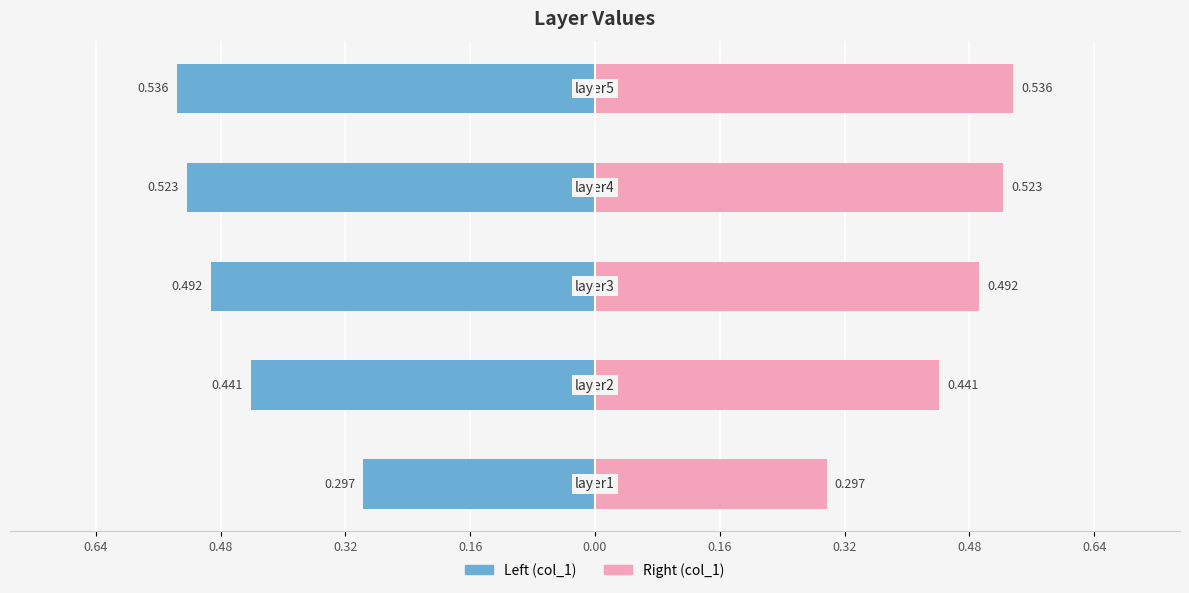

At how many categories does at least one series exceed 0?

5